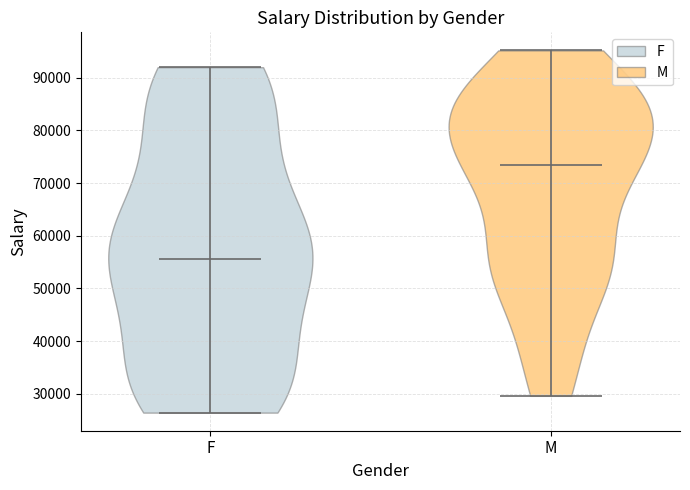

Reading left to right, read every violin against the y-axis: where its median line is, and the lowest and highest points it reaches. The values are not printed on the chart, so give them approximately, as read against the axis.

F: median line 56000, lowest point 26000, highest point 92000
M: median line 73000, lowest point 30000, highest point 95000